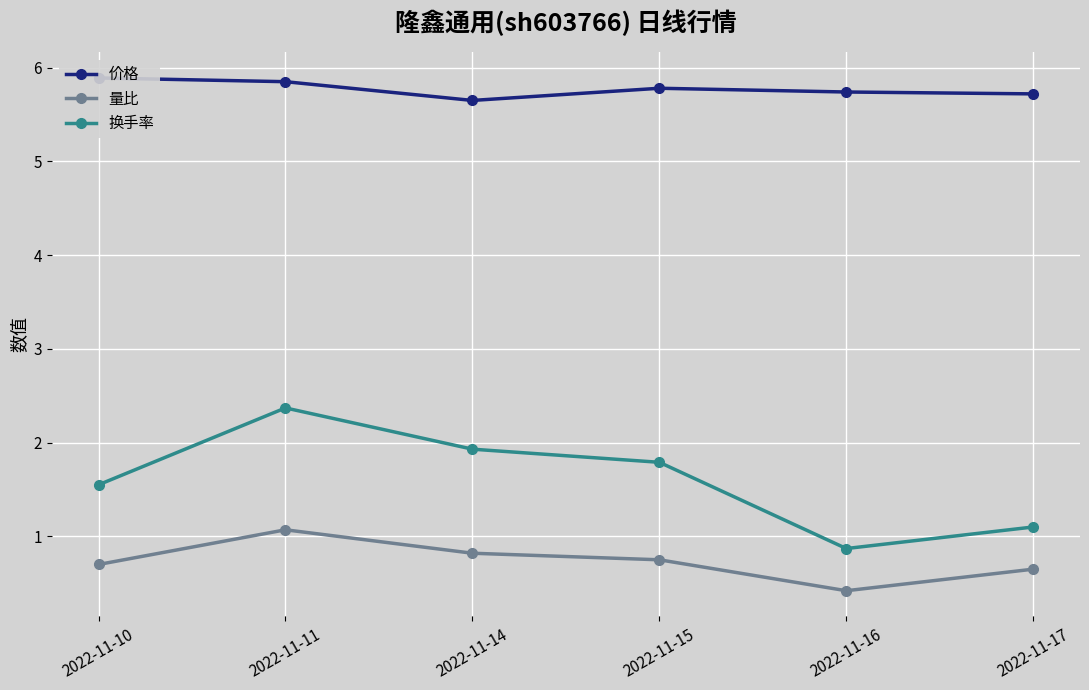

What are all the series names shown in the legend?

价格, 量比, 换手率